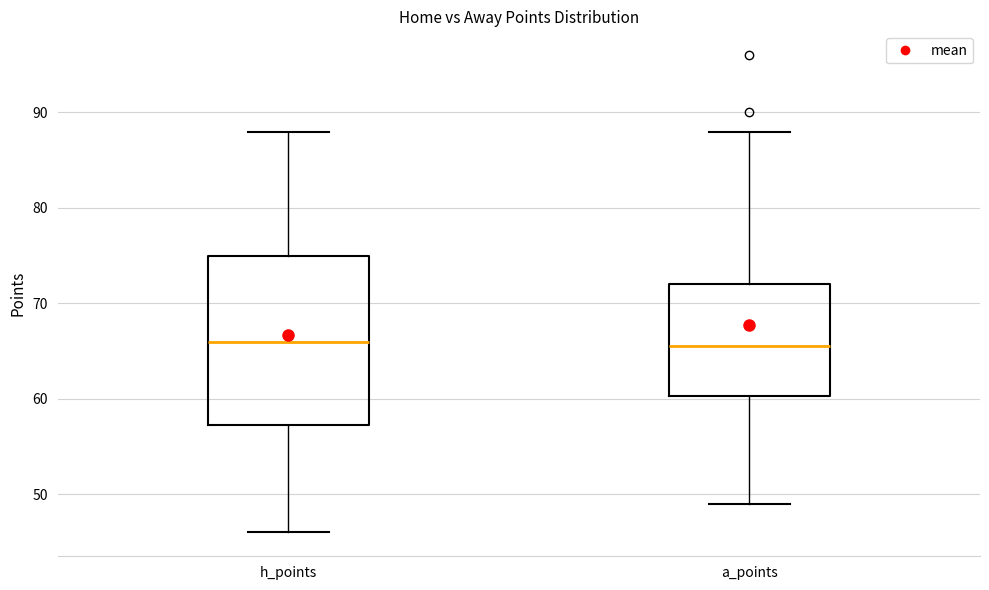

Reading left to right, read every box against the y-axis: the position of its median line, the range the box covers, and the ends of its whiskers. The values are not printed on the chart, so give them approximately, as read against the axis.

h_points: median 66, box 57 to 75, whiskers 46 to 88
a_points: median 66, box 60 to 72, whiskers 49 to 88